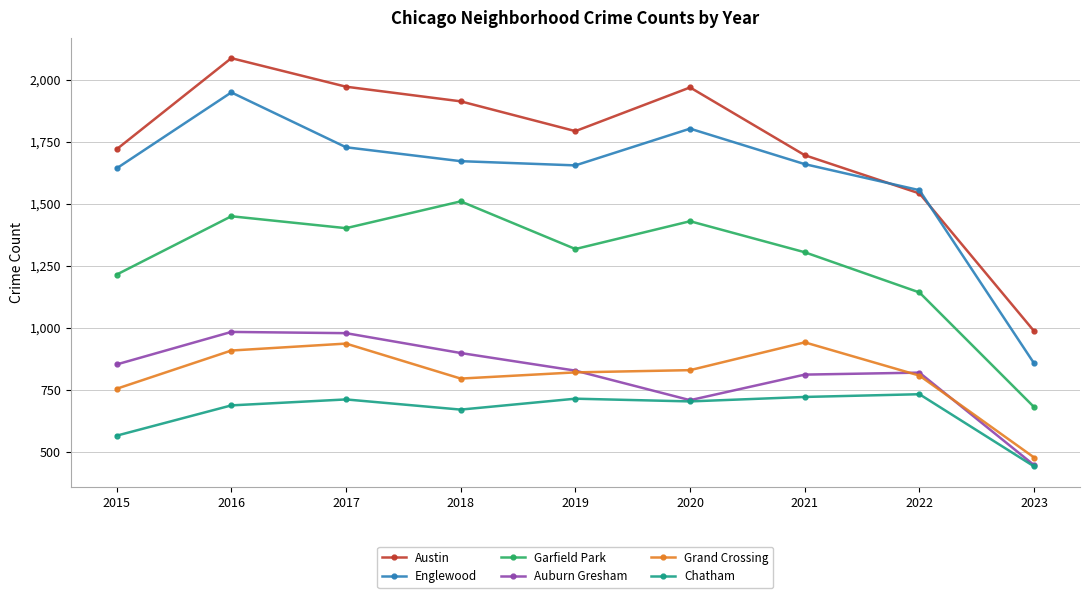

What is the value of the Austin point at the 2nd from the left?

2086